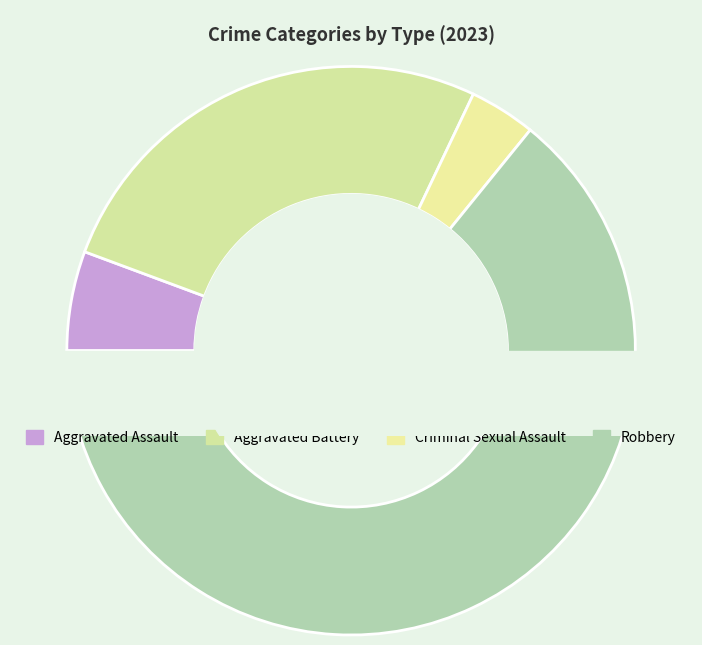

How many slices are in this pie chart?

4